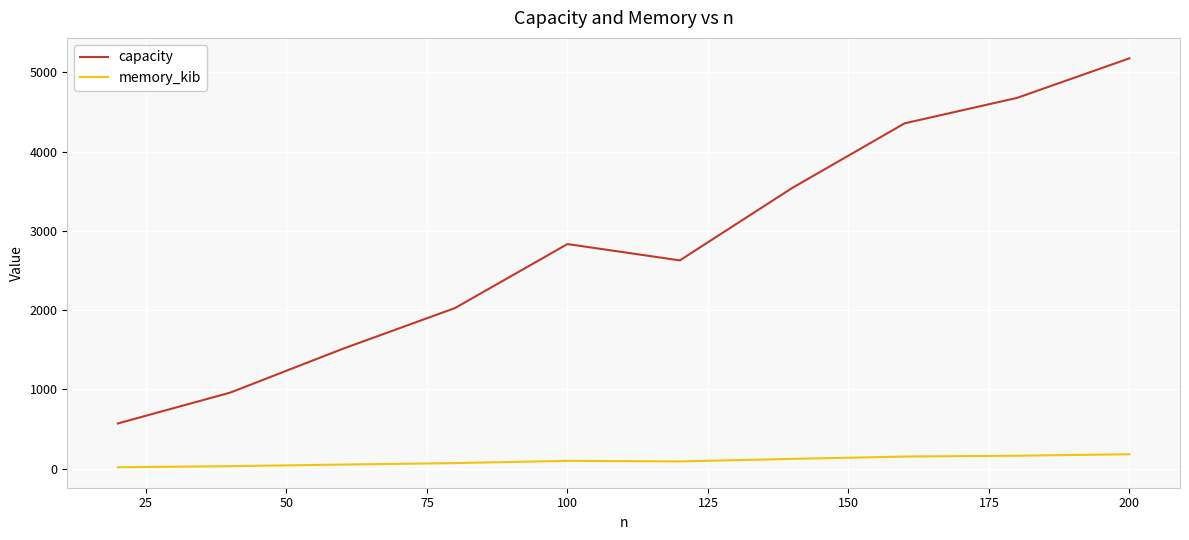

True or false: capacity and memory_kib intersect in this chart.

False